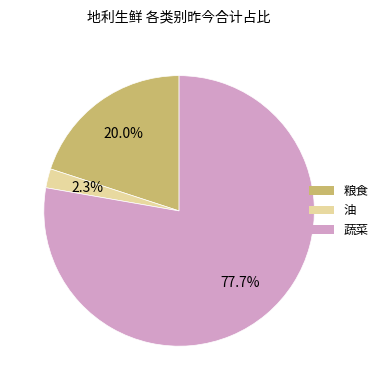

Which category has the smallest portion of the pie?

油